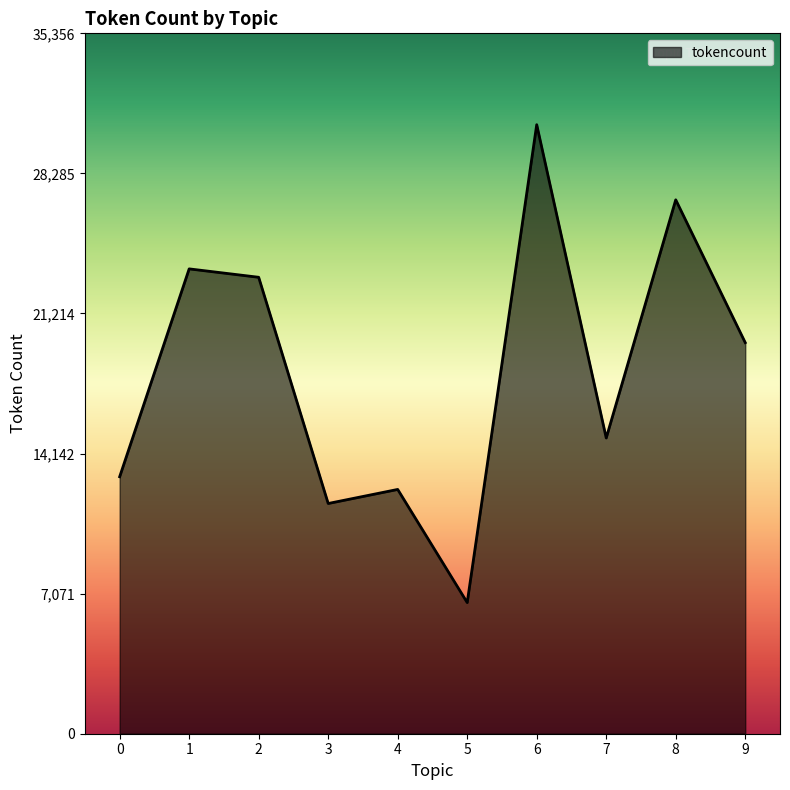

True or false: the data shows 23042 at 2.

True